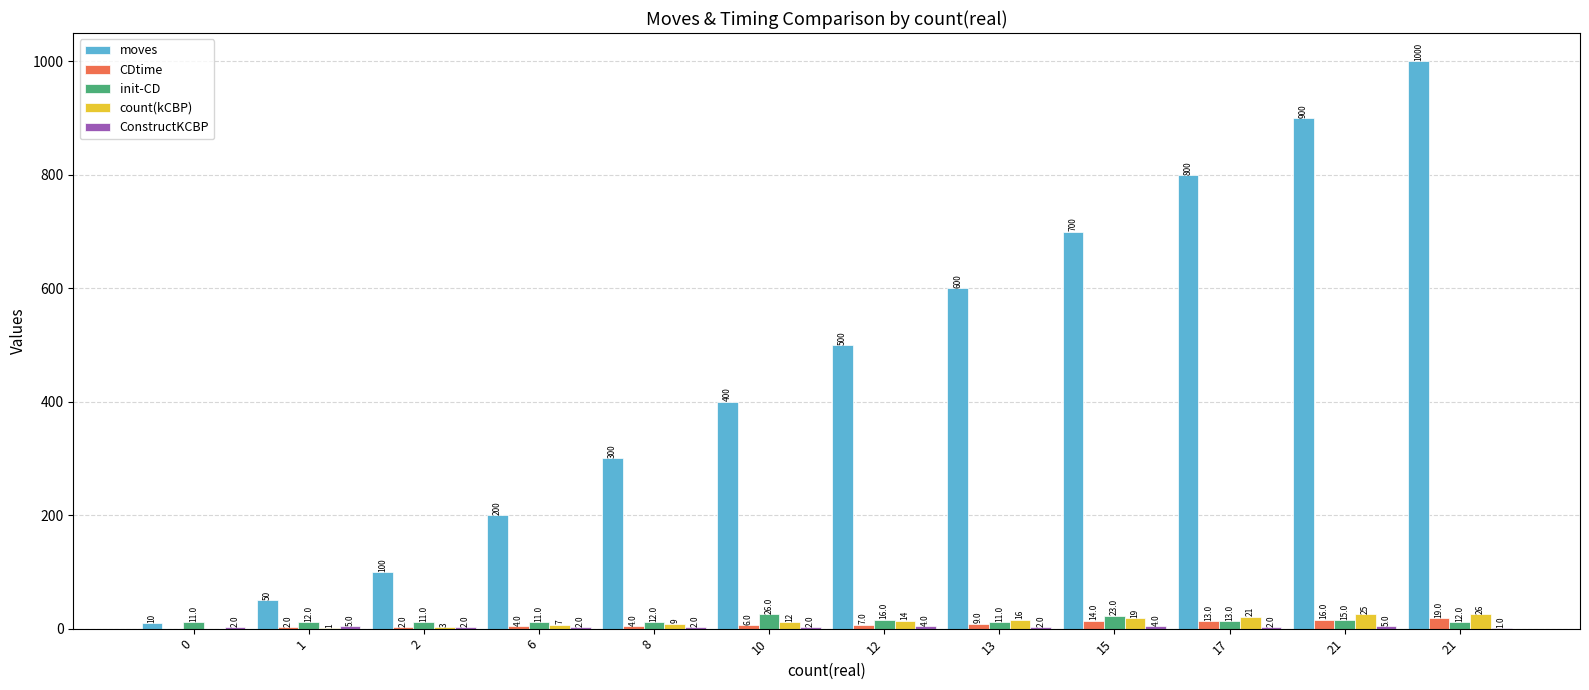

How many groups of bars are there?

12